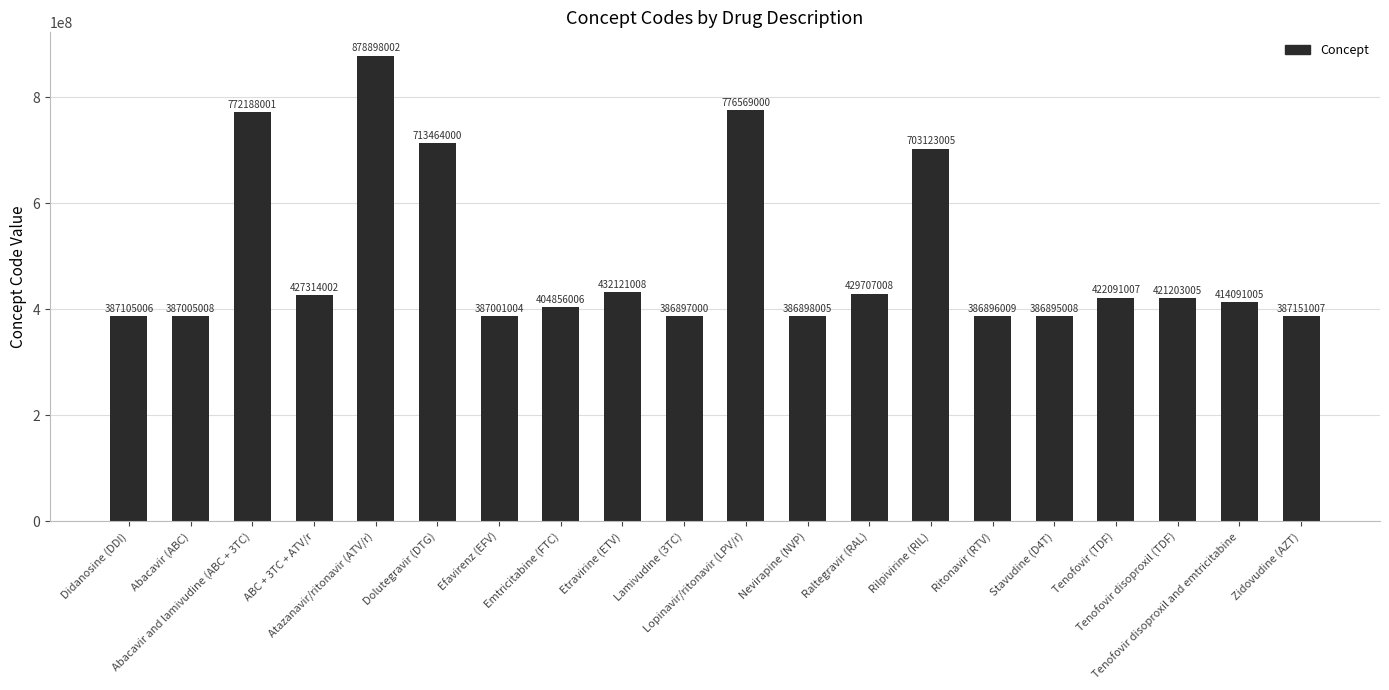

How many bars are there in total?

20